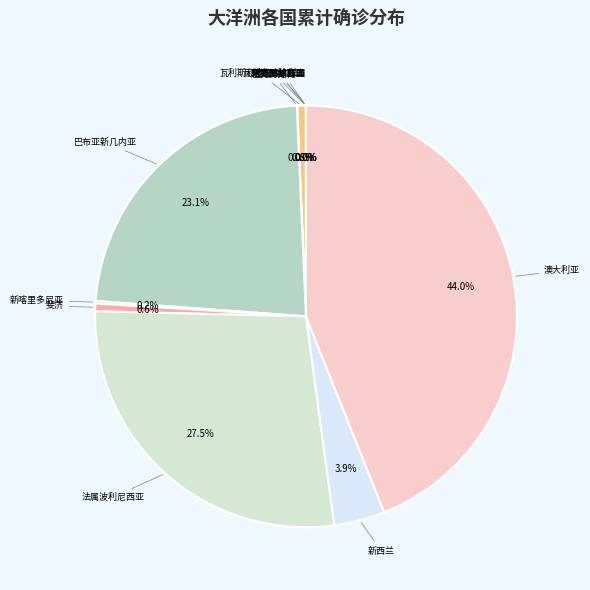

Rank the categories by value from highest to lowest.

澳大利亚, 法属波利尼西亚, 巴布亚新几内亚, 新西兰, 瓦利斯和富图纳群岛, 斐济, 新喀里多尼亚, 所罗门群岛, 瓦努阿图共和国, 马绍尔群岛, 萨摩亚独立国, 密克罗尼西亚